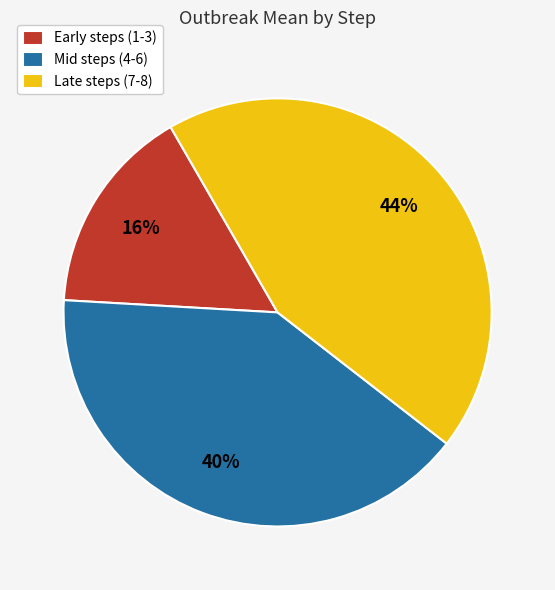

Combined, do Early steps (1-3) and Late steps (7-8) account for over 50%?

Yes